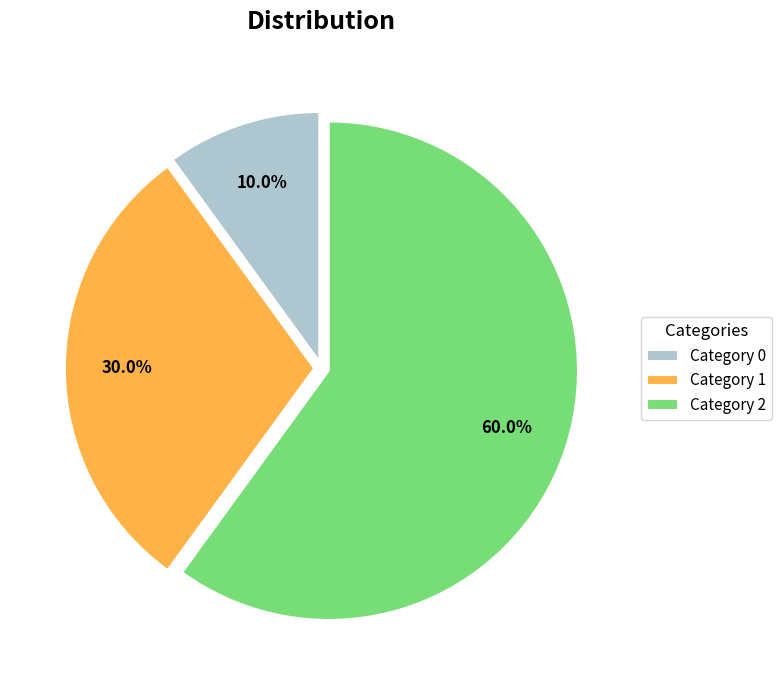

Which slice is the largest?

Category 2